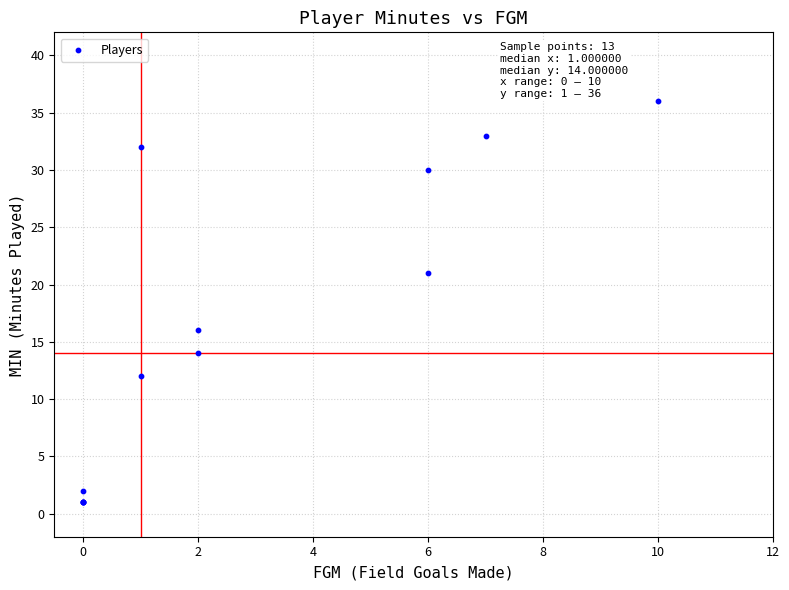

What Y value in the scatter plot is closest to 18?

16